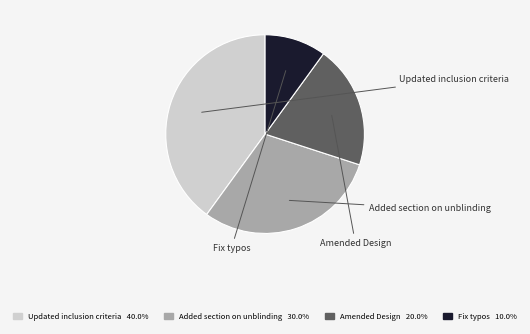

Between Added section on unblinding and Updated inclusion criteria, which is larger?

Updated inclusion criteria